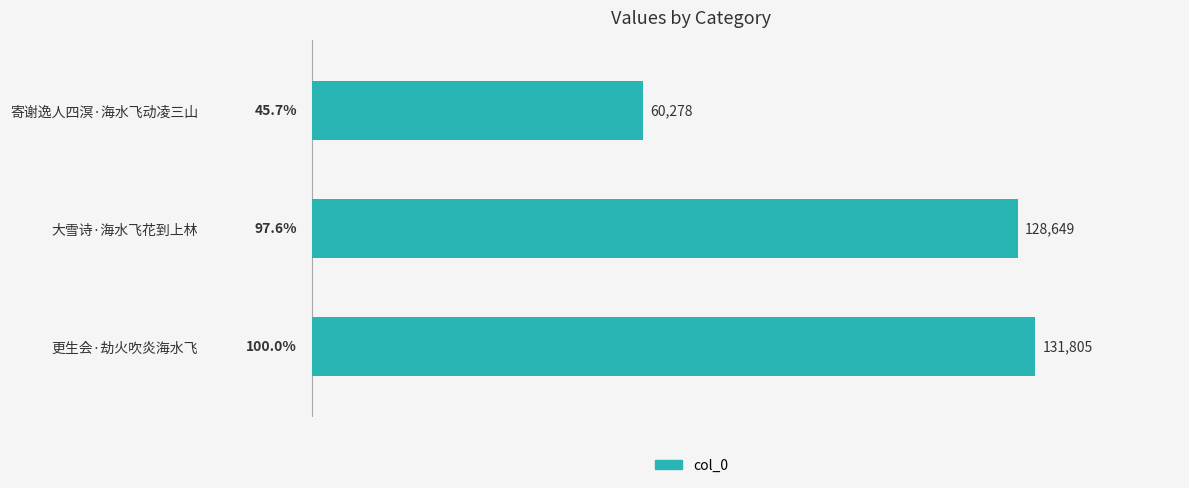

Reading top to bottom, transcribe all the data shown in this chart.

寄谢逸人四溟·海水飞动凌三山=60278	大雪诗·海水飞花到上林=128649	更生会·劫火吹炎海水飞=131805